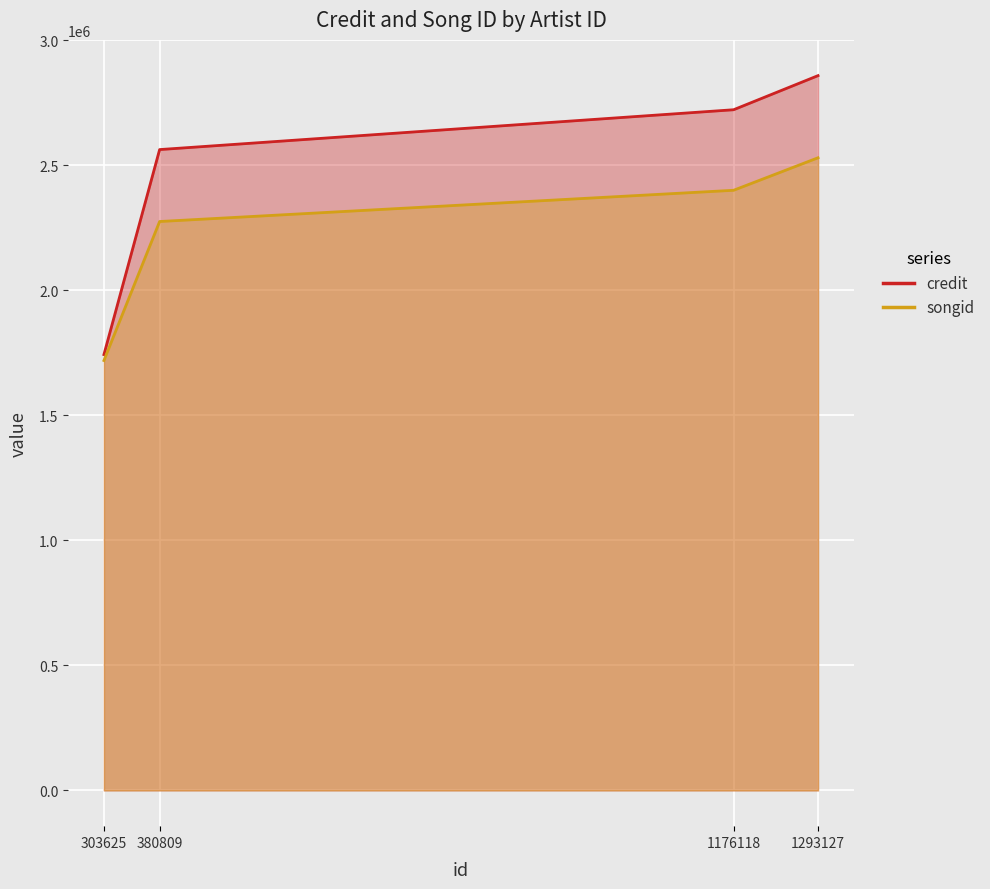

Where does the songid series first go above 2399856?

1293127